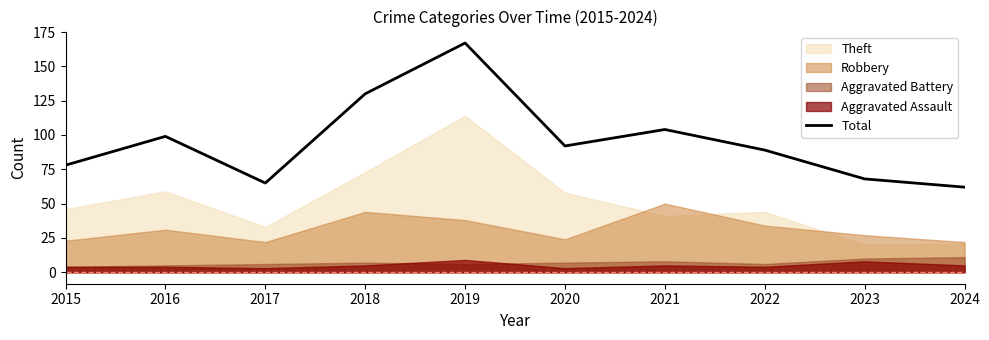

Approximately how many times larger is the value at 2017 compared to 2018?

0.5